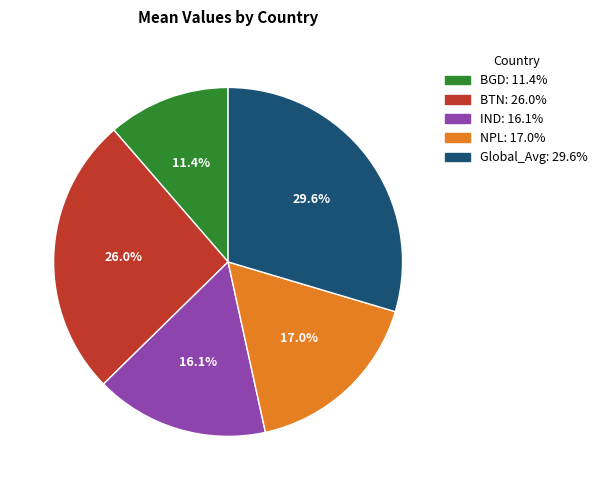

Is there a majority slice in this chart?

No